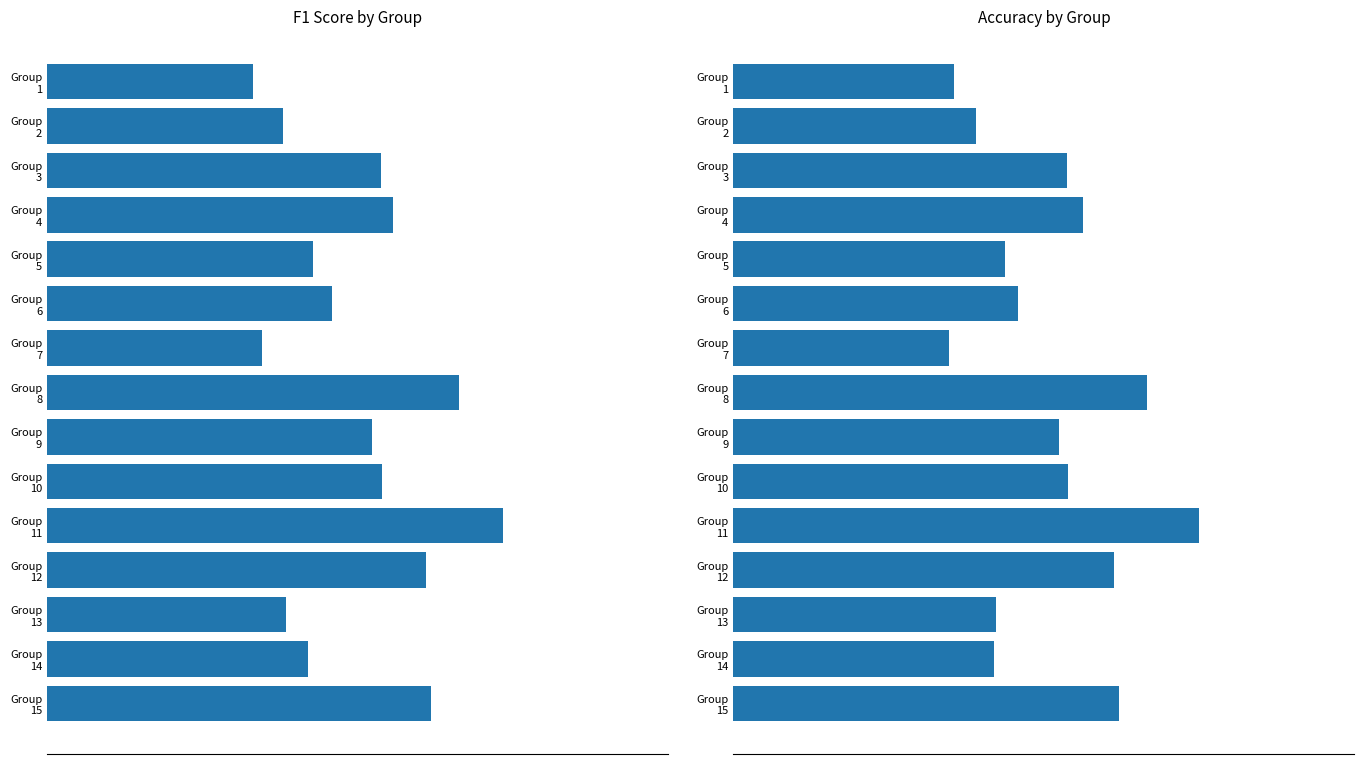

How many groups of bars are there?

15